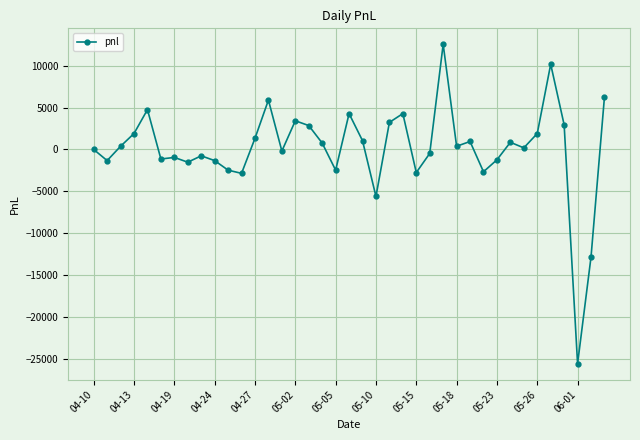

True or false: there are more than 2 points higher than both neighbors.

True